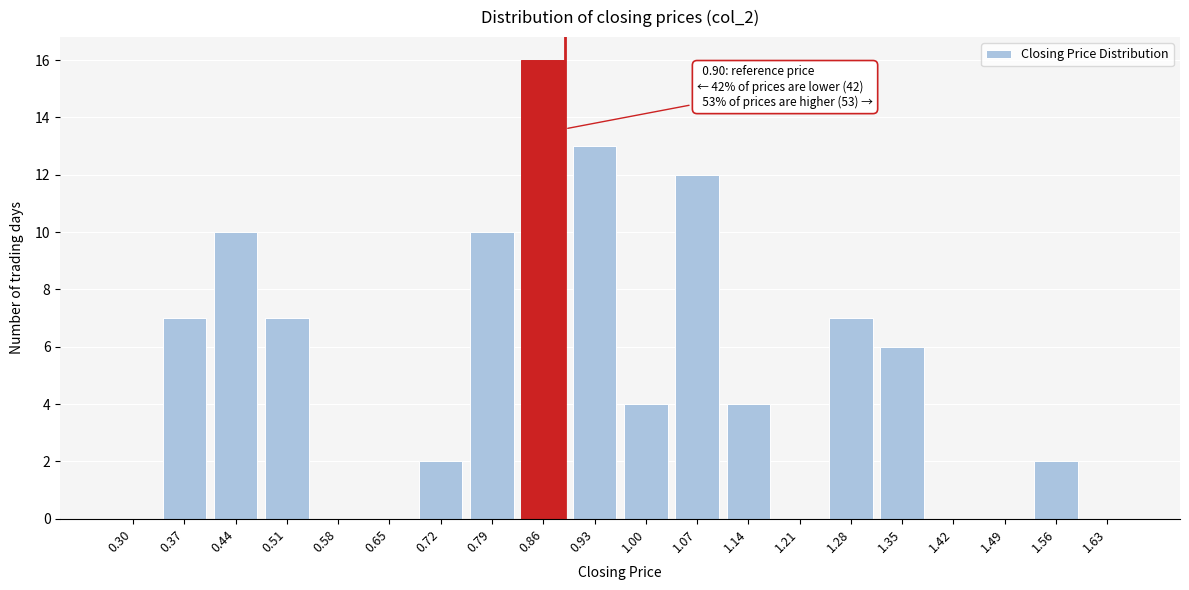

Reading left to right, list all the values displayed in this chart.

0.30=0	0.37=7	0.44=10	0.51=7	0.58=0	0.65=0	0.72=2	0.79=10	0.86=16	0.93=13	1.00=4	1.07=12	1.14=4	1.21=0	1.28=7	1.35=6	1.42=0	1.49=0	1.56=2	1.63=0